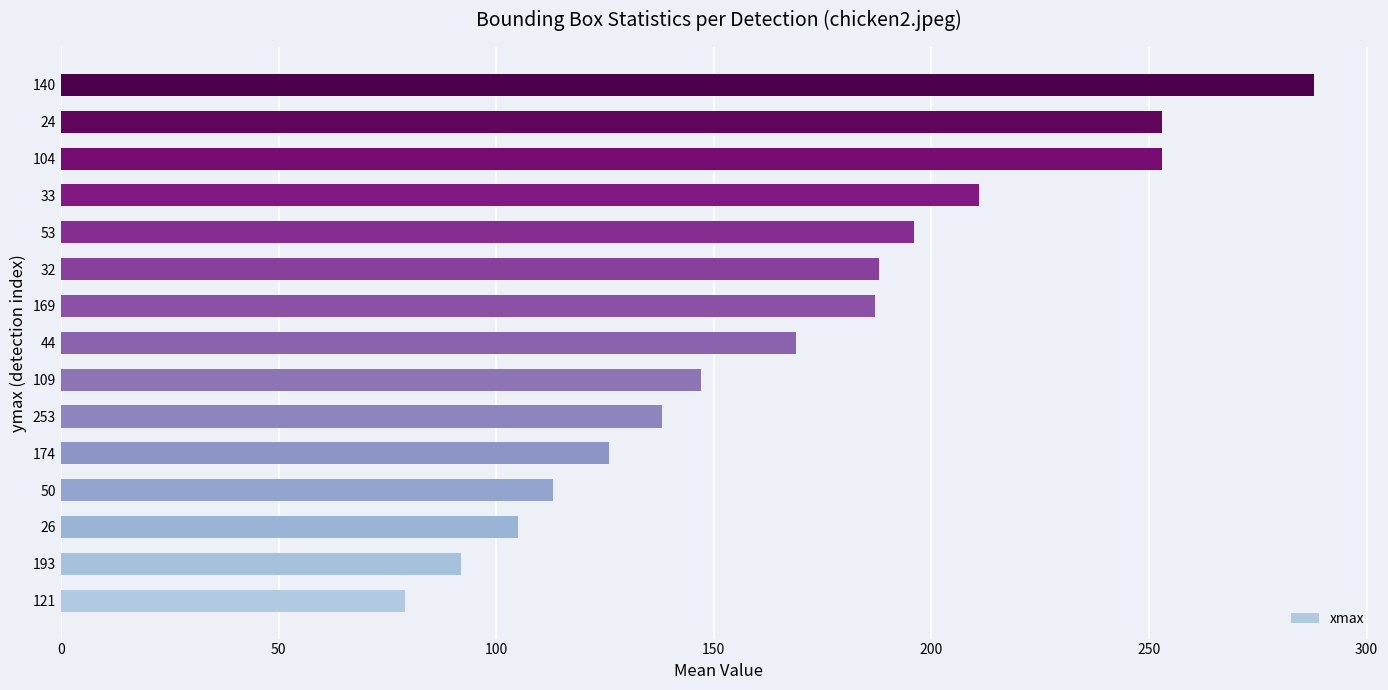

Approximately how many times larger is the value at 33 compared to 174?

1.7